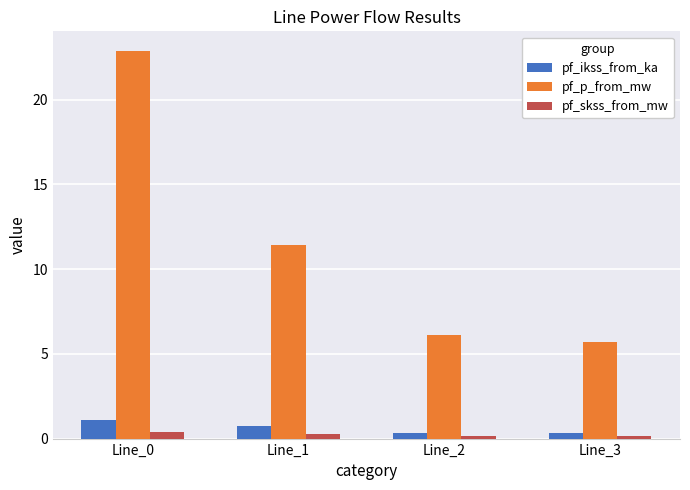

Which series has the largest range (max minus min)?

pf_p_from_mw